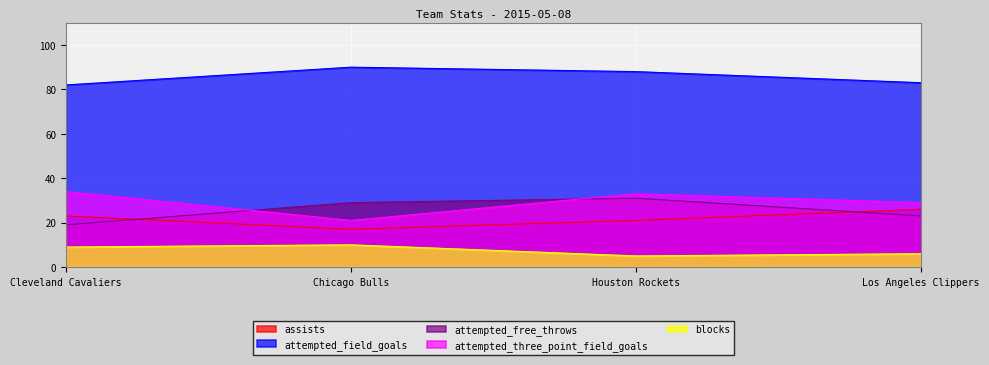

Reading left to right, list all the values displayed in this chart.

assists: Cleveland Cavaliers=23	Chicago Bulls=17	Houston Rockets=21	Los Angeles Clippers=26
attempted_field_goals: Cleveland Cavaliers=82	Chicago Bulls=90	Houston Rockets=88	Los Angeles Clippers=83
attempted_free_throws: Cleveland Cavaliers=19	Chicago Bulls=29	Houston Rockets=31	Los Angeles Clippers=23
attempted_three_point_field_goals: Cleveland Cavaliers=34	Chicago Bulls=21	Houston Rockets=33	Los Angeles Clippers=29
blocks: Cleveland Cavaliers=9	Chicago Bulls=10	Houston Rockets=5	Los Angeles Clippers=6